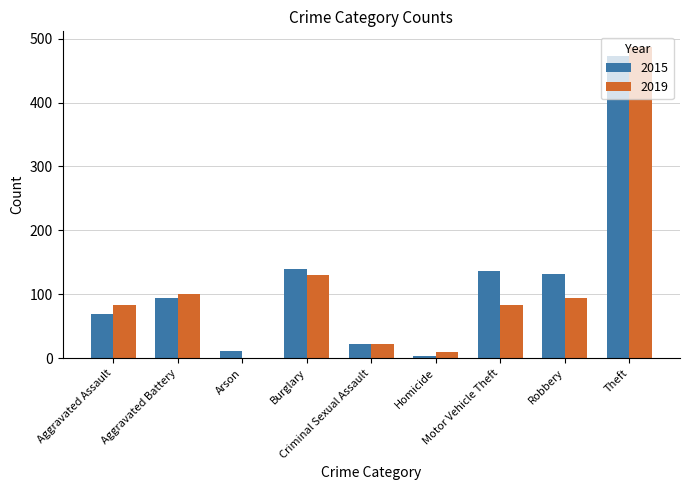

What is the highest value of the 2015 series?

473